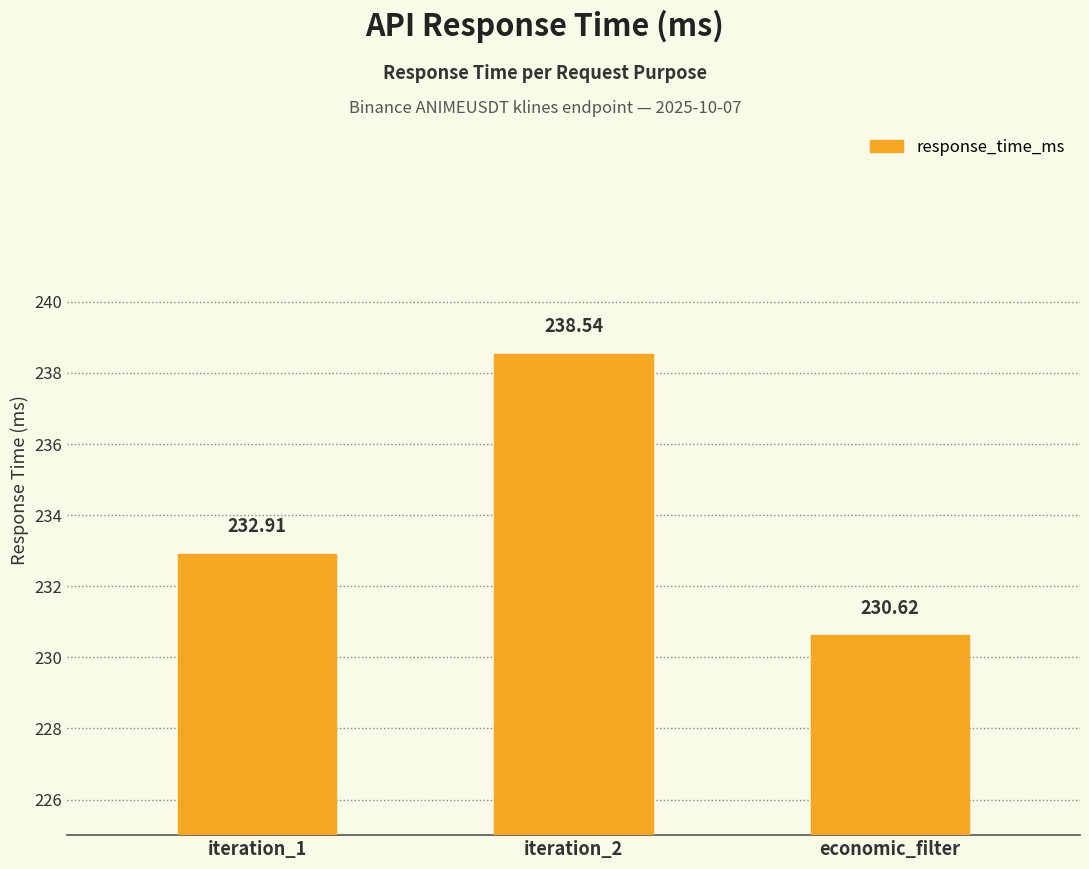

What is the maximum value shown in the chart?

238.5